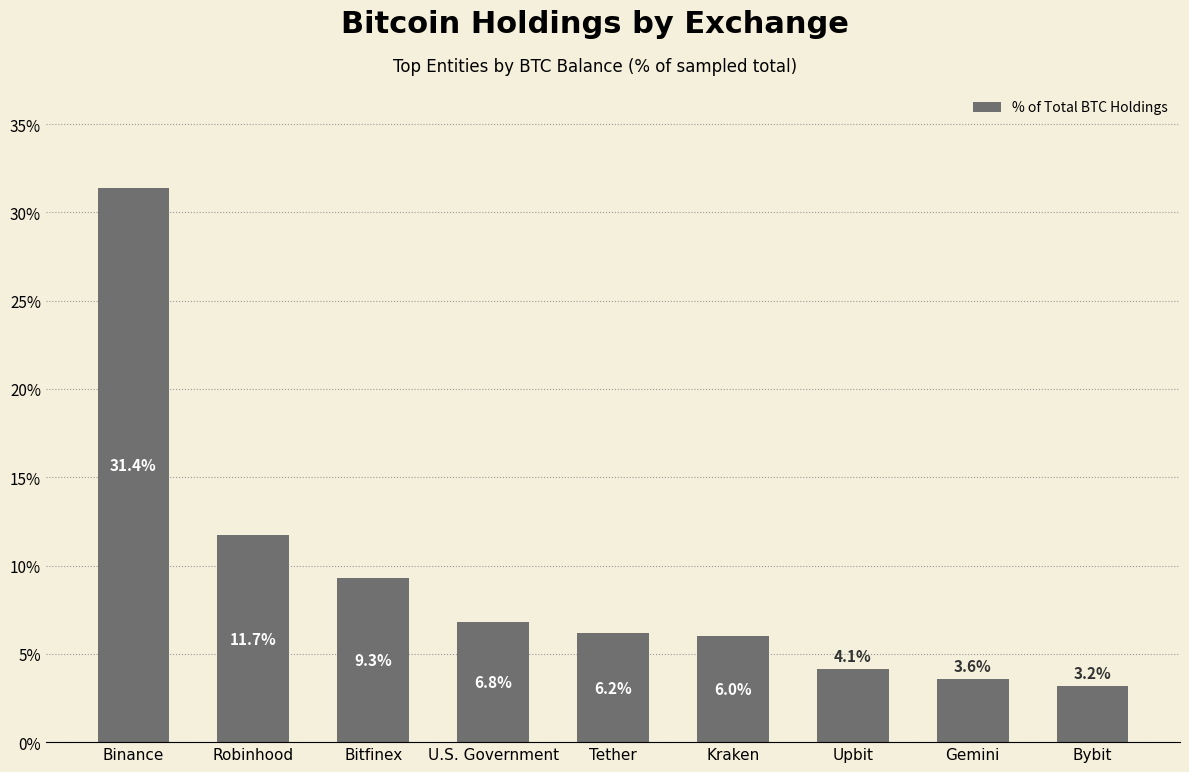

What is the value of the 3rd bar from the left?

9.3